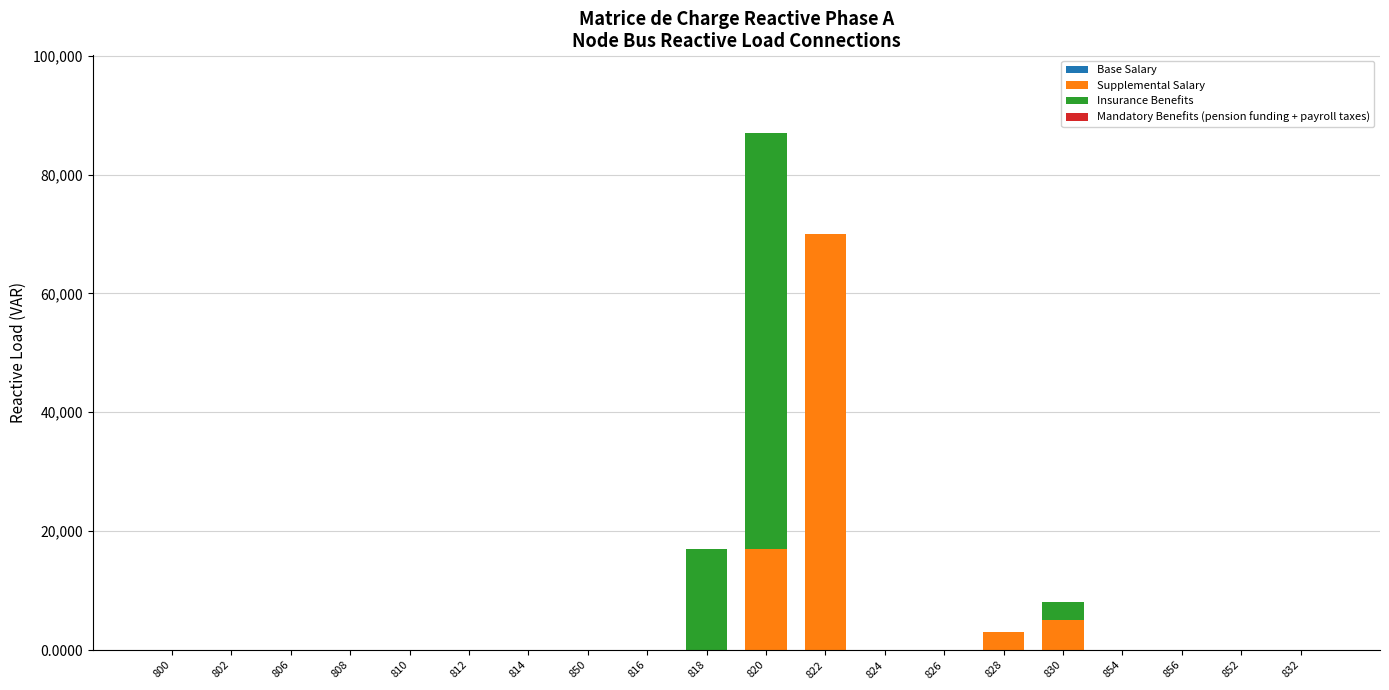

What is the maximum value for Supplemental Salary?

70000.0